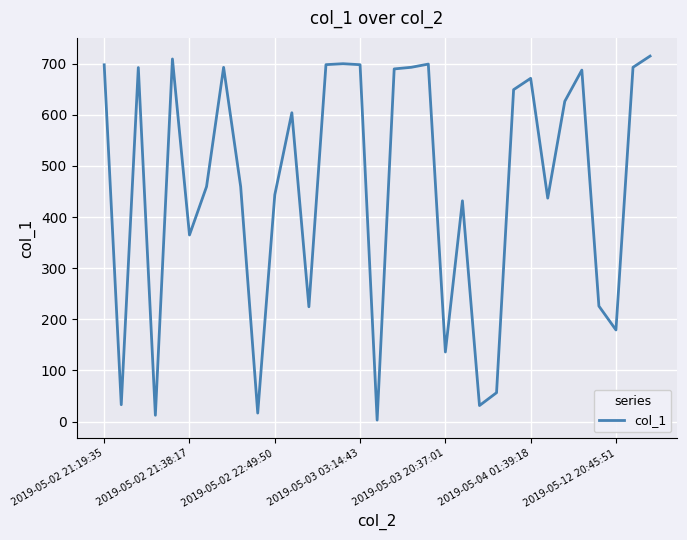

What is the maximum value shown in the chart?

714.9